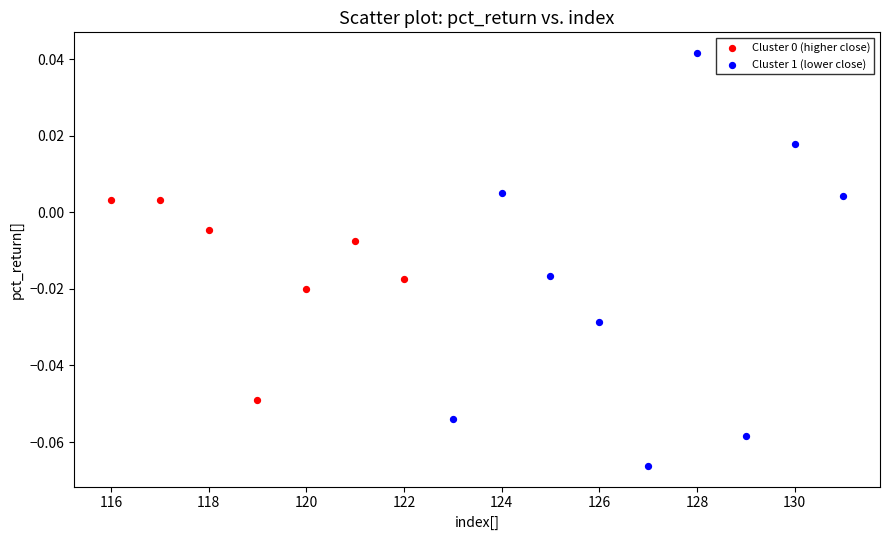

Which series contains the lowest Y value?

Cluster 1 (lower close)